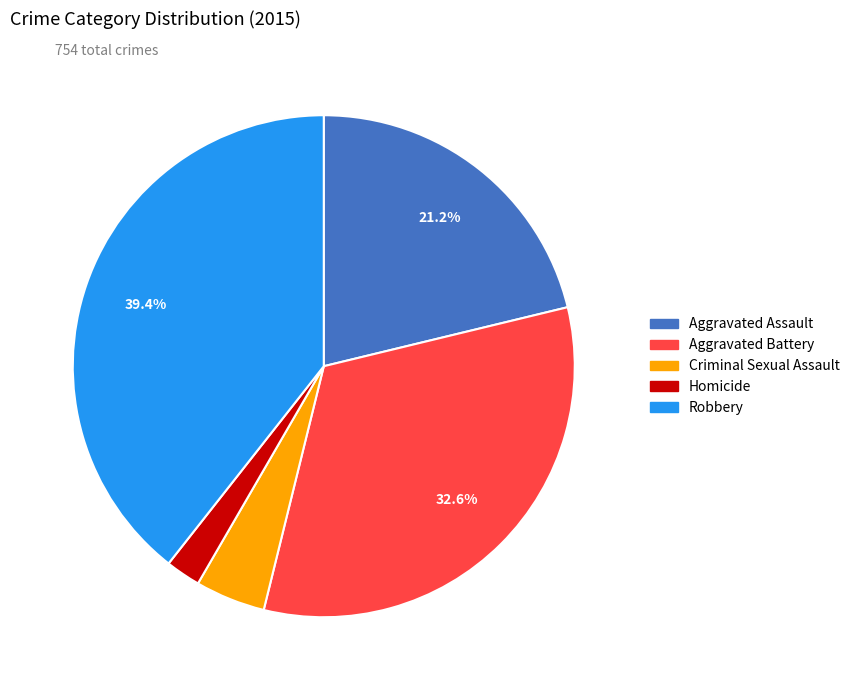

Is there any slice that represents more than half of the pie?

No